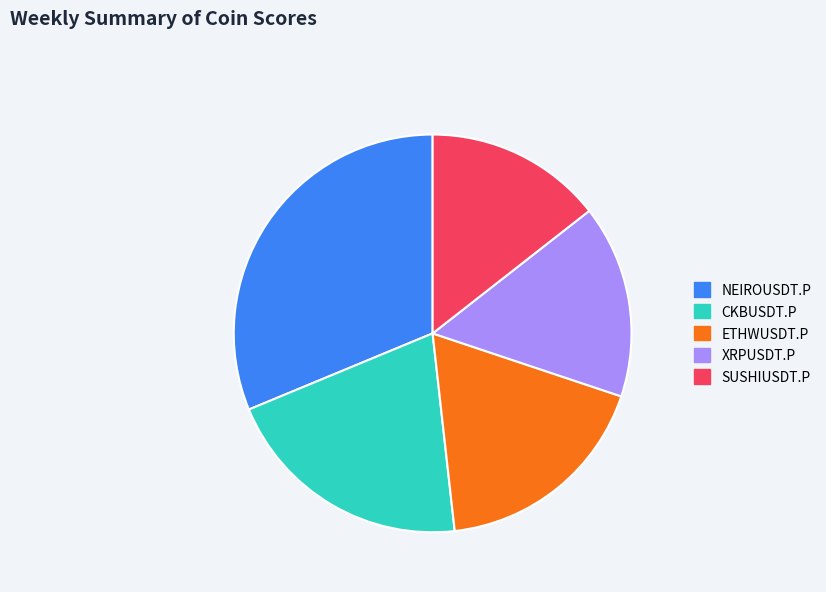

How many slices are in this pie chart?

5